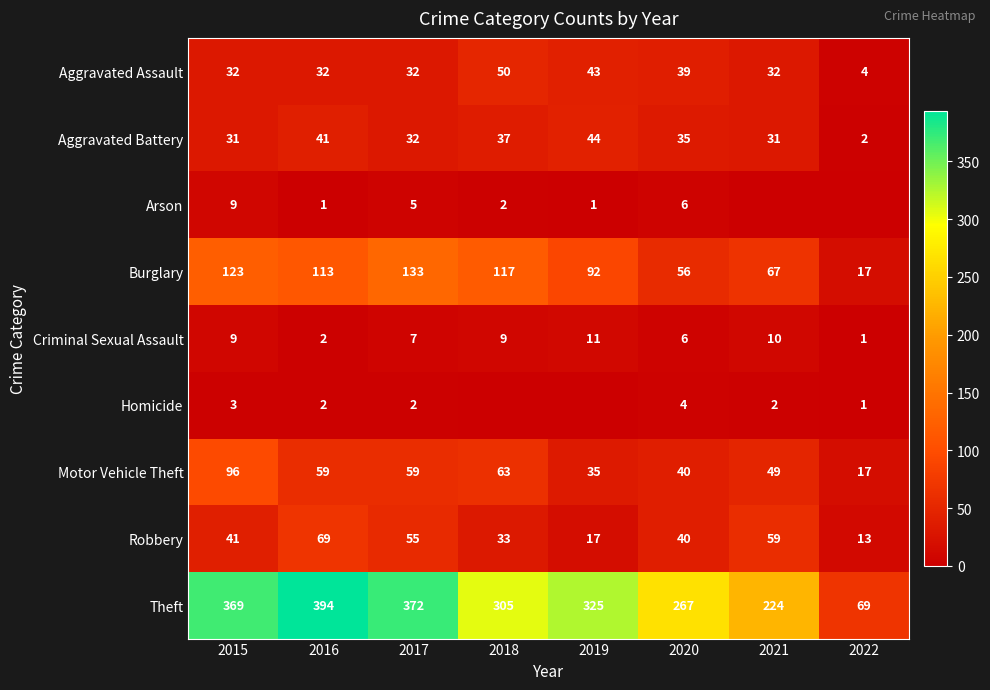

Which label corresponds to the smallest value in the chart?

2021